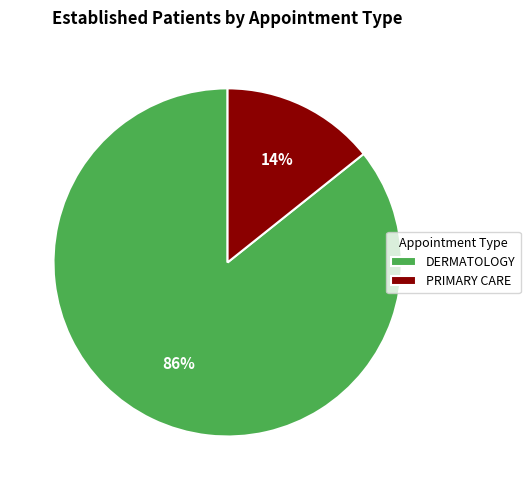

Is there a majority slice in this chart?

Yes